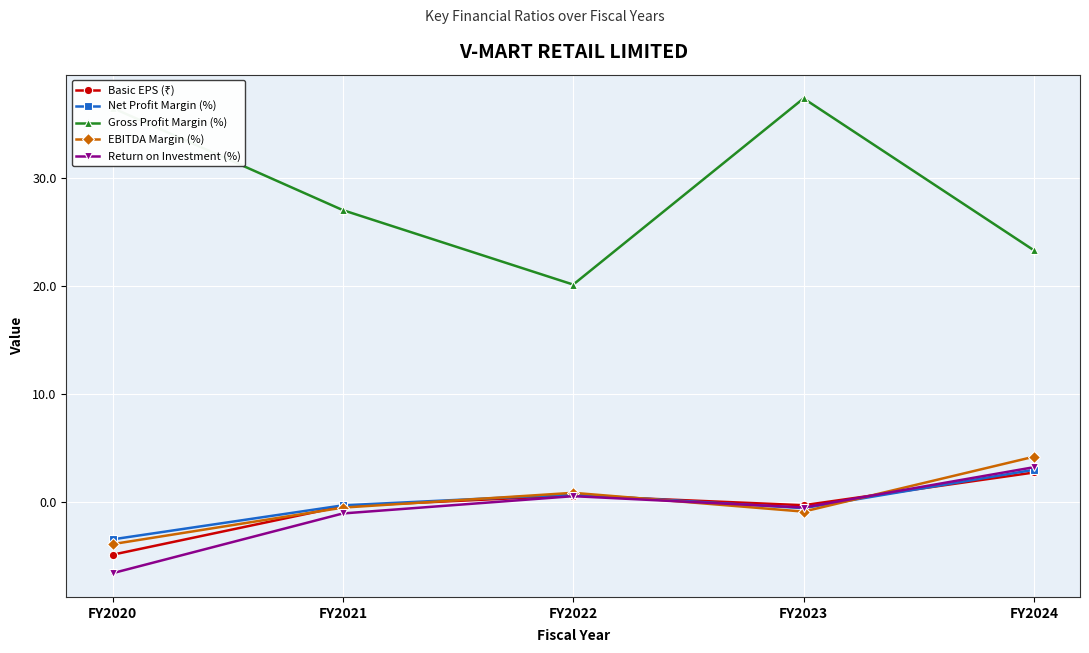

How many values in the EBITDA Margin (%) series exceed 0?

2